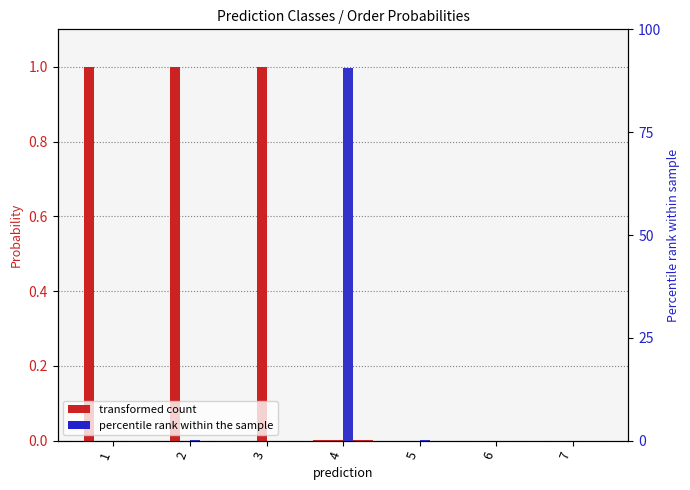

Which series changed the most between 2 and 4?

o__GCA-2747355